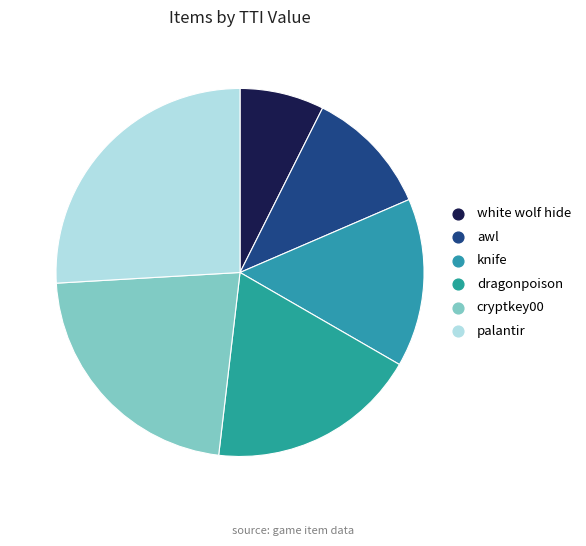

What is the largest slice in the pie chart?

palantir